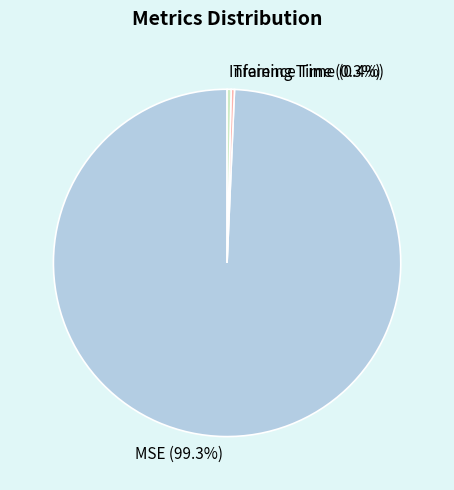

How many segments does this pie chart have?

3